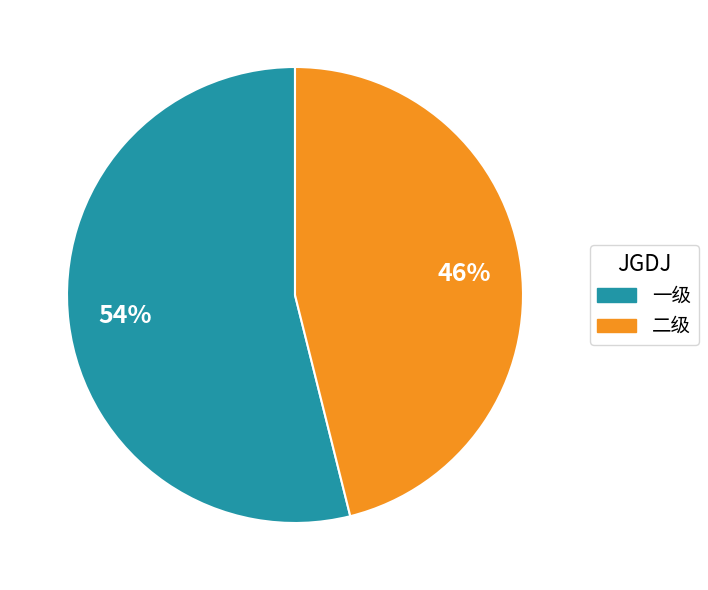

Which has a higher value, 一级 or 二级?

一级